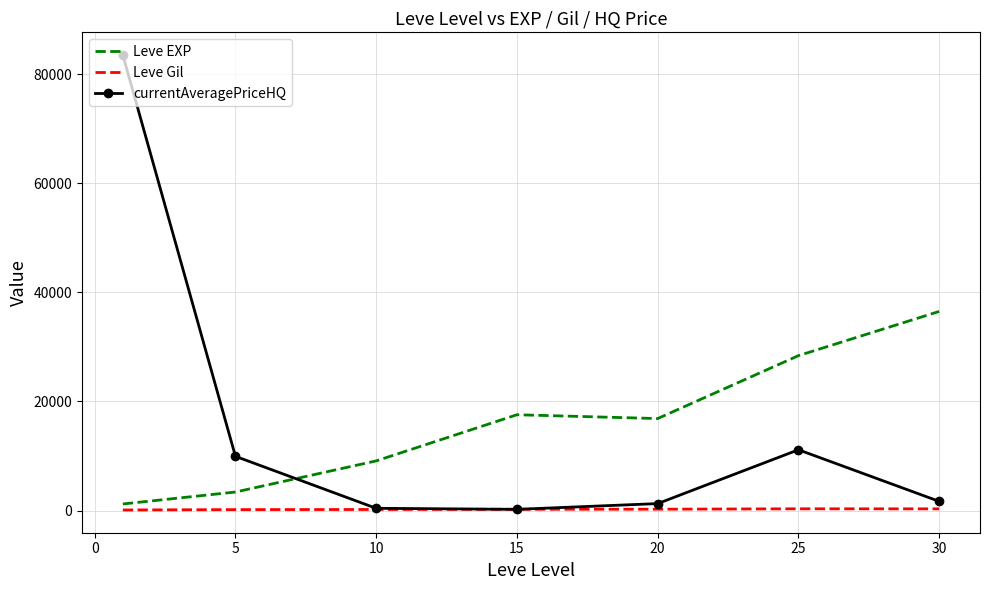

What is the difference between the second highest and minimum values in the currentAveragePriceHQ series?

10915.3